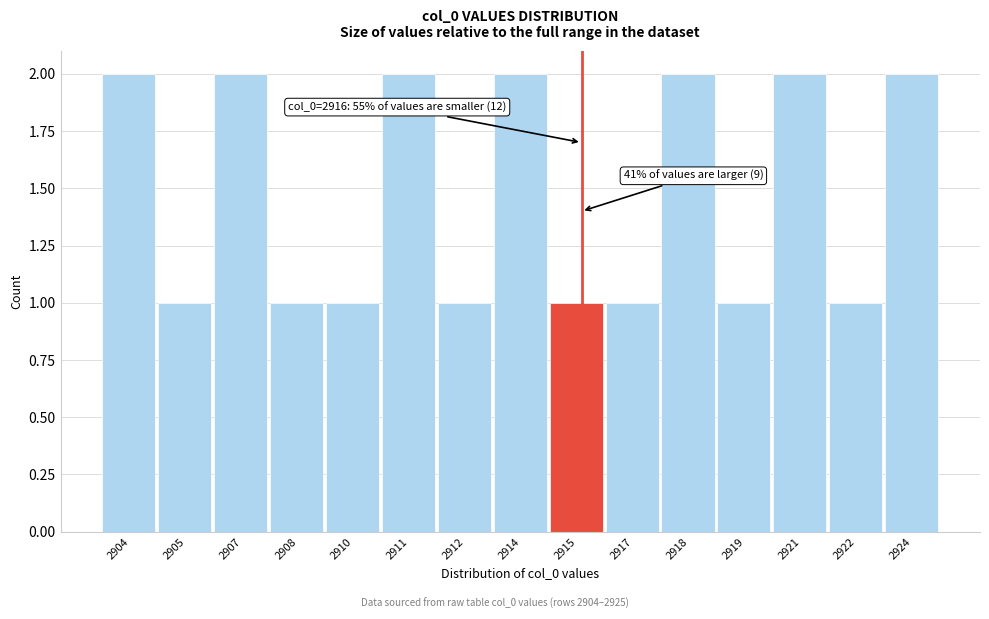

Reading left to right, what are all the values shown in this chart?

2	1	2	1	1	2	1	2	1	1	2	1	2	1	2